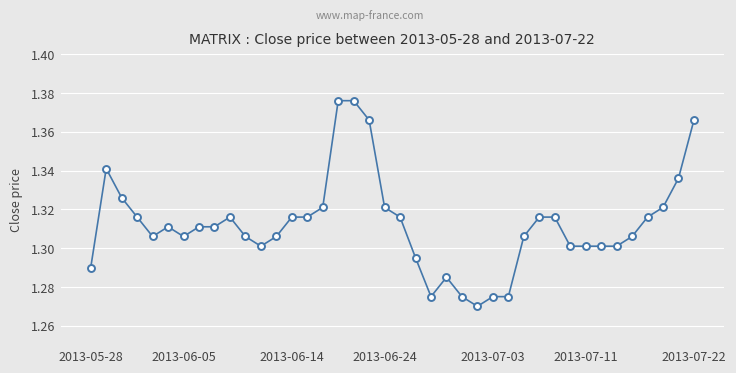

True or false: there are more than 2 points higher than both neighbors.

True